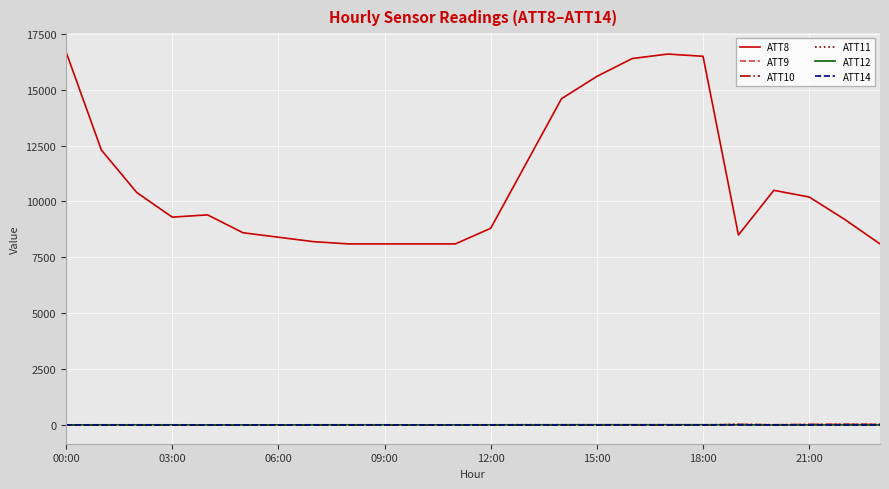

Which series has the largest total across all categories?

ATT8